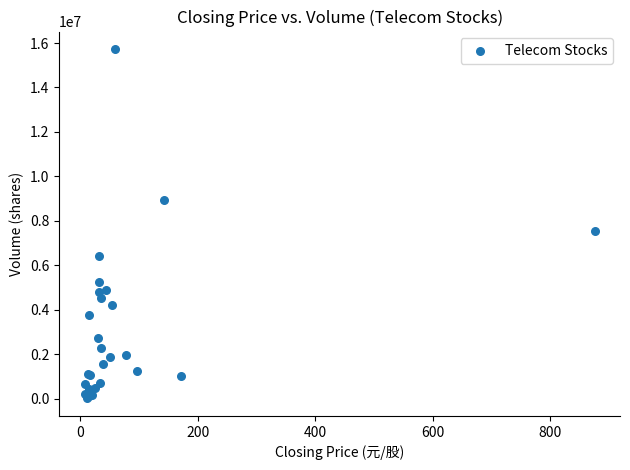

What Y value in the scatter plot is closest to 7868394?

7544822